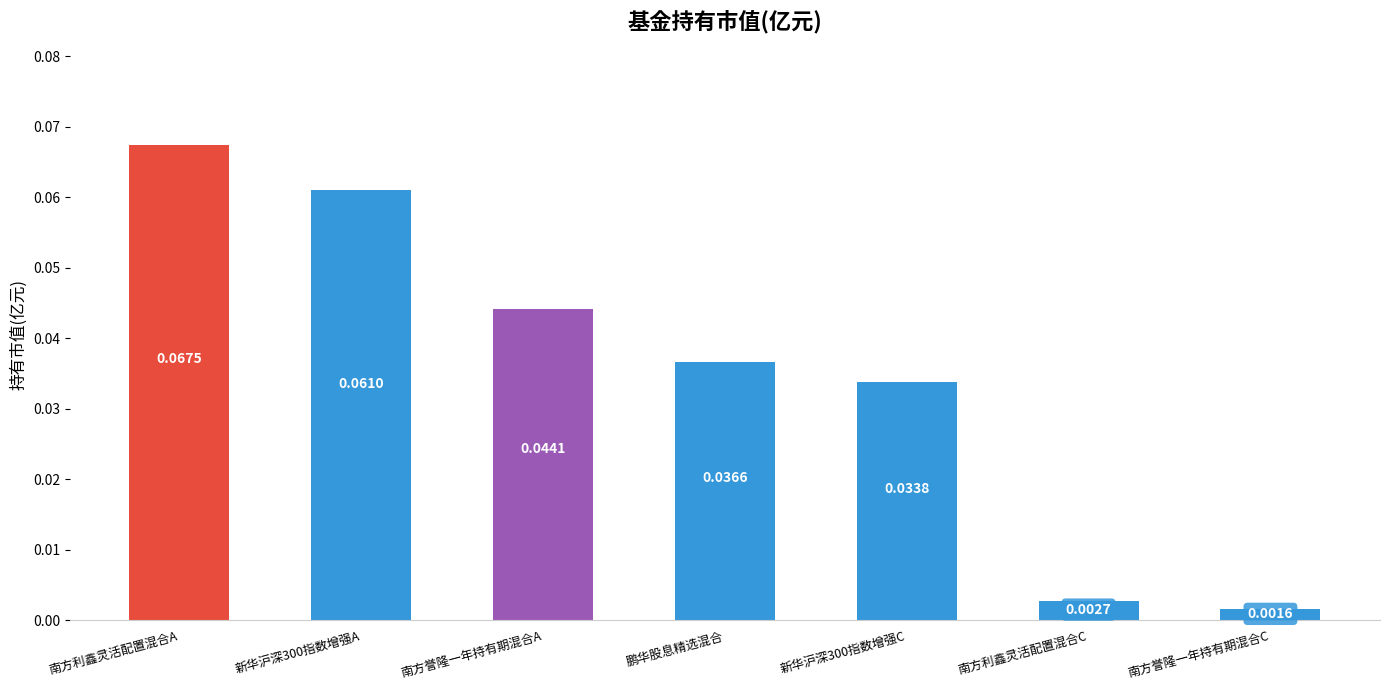

At which label is the value closest to 0?

南方誉隆一年持有期混合C